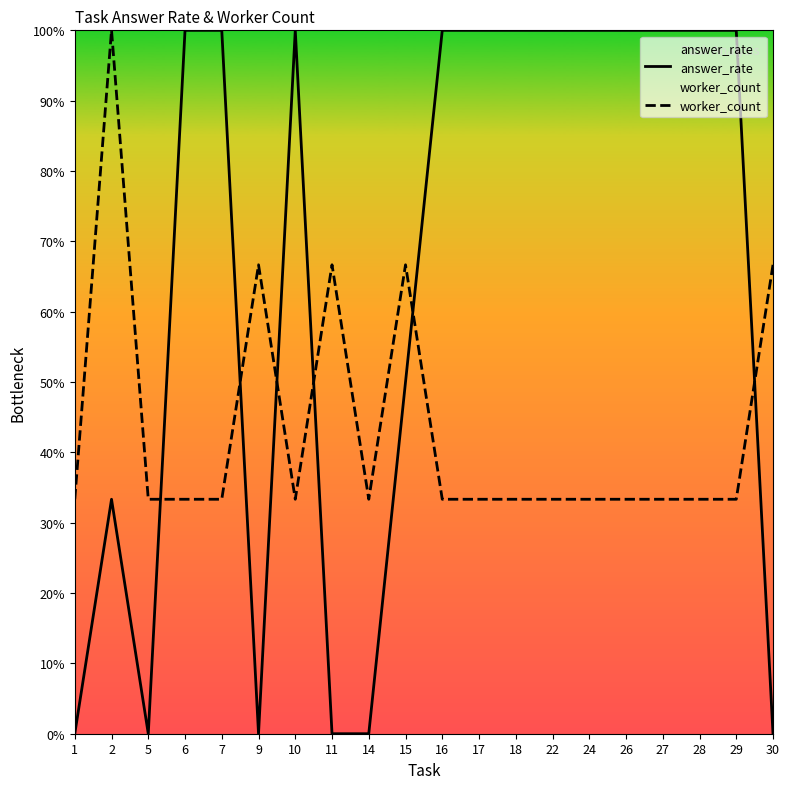

List the series in order of their peak value, lowest first.

answer_rate, worker_count